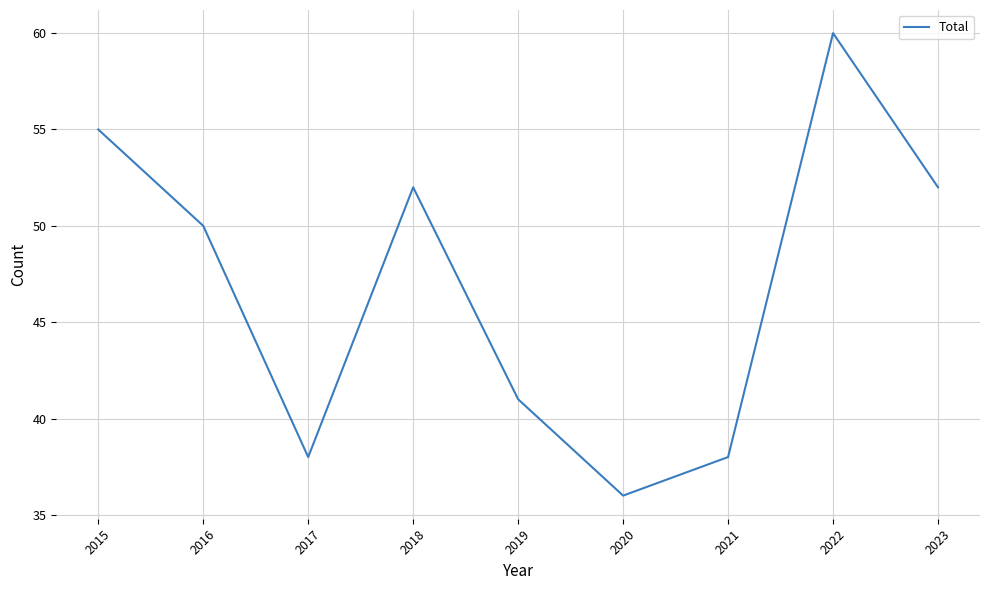

What is the difference between the values at 2020 and 2019?

5